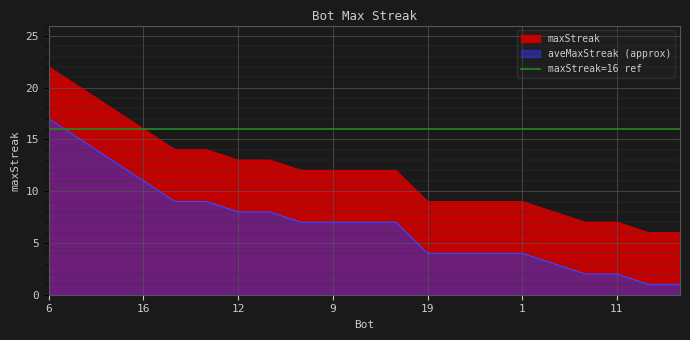

Between 12 and 8, which is larger?

8